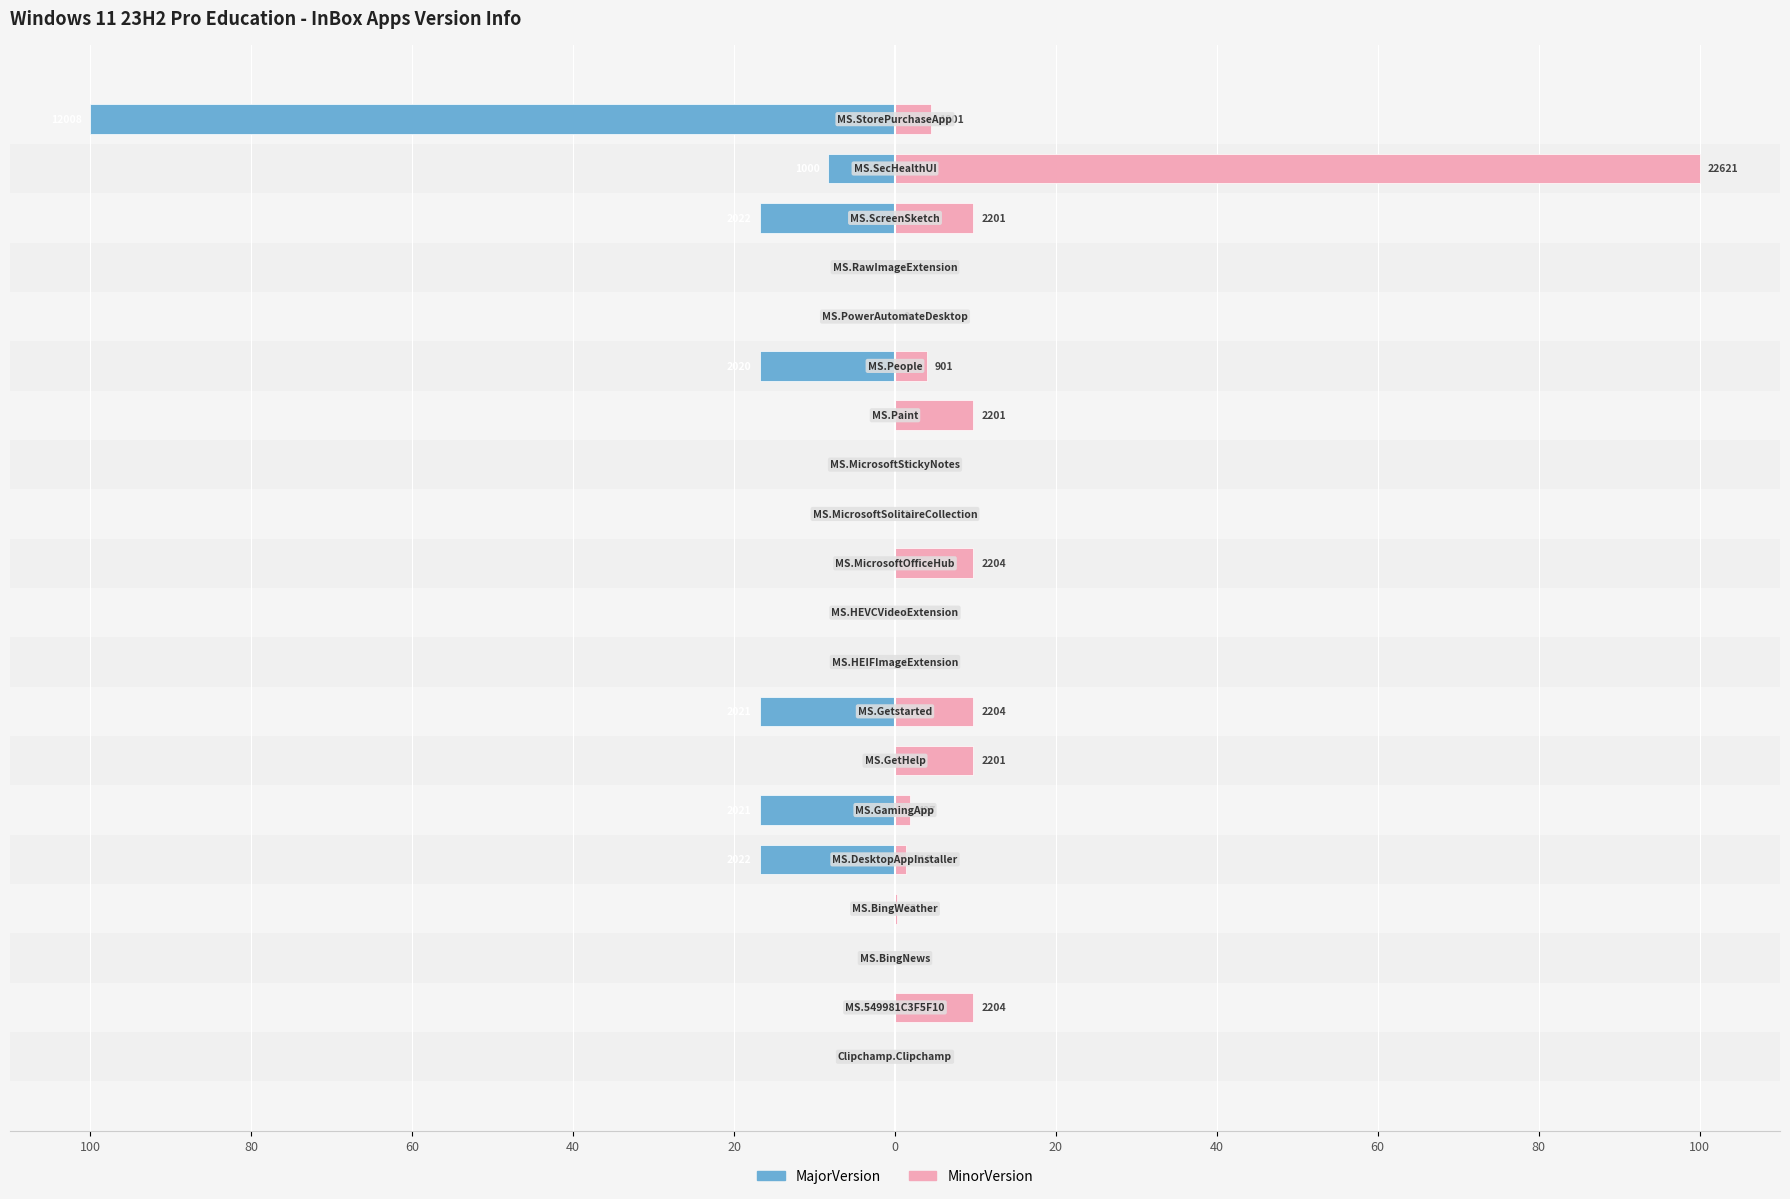

Which series has the largest total across all categories?

MinorVersion